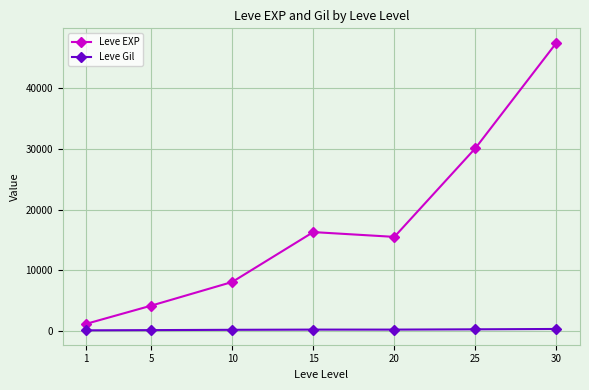

What is the average value of the Leve Gil series?

221.5